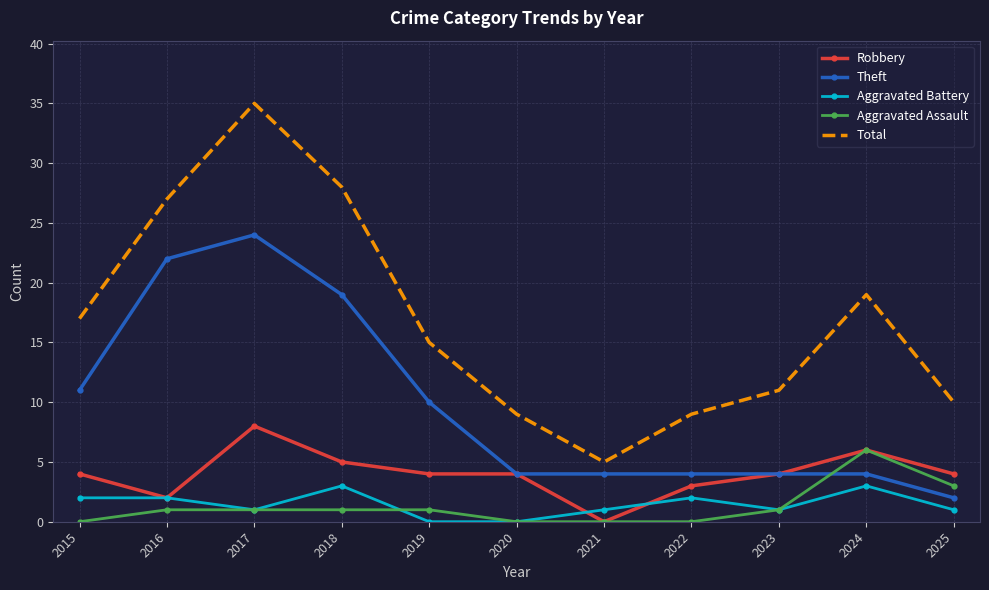

Reading left to right, transcribe all the data shown in this chart.

Robbery: 4	2	8	5	4	4	0	3	4	6	4
Theft: 11	22	24	19	10	4	4	4	4	4	2
Aggravated Battery: 2	2	1	3	0	0	1	2	1	3	1
Aggravated Assault: 0	1	1	1	1	0	0	0	1	6	3
Total: 17	27	35	28	15	9	5	9	11	19	10